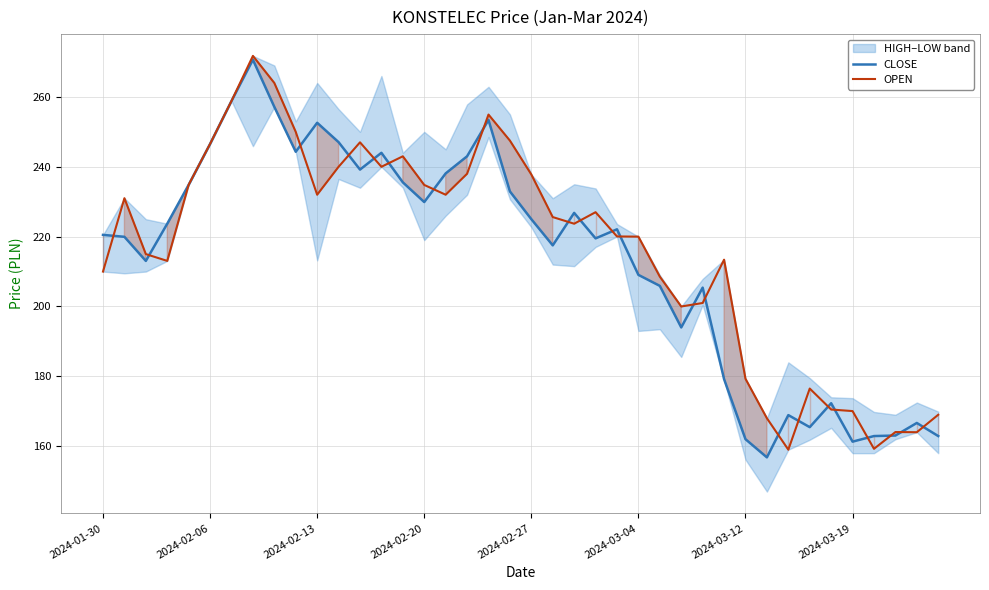

Reading left to right, transcribe all the data shown in this chart.

CLOSE: 220.5	219.9	213.1	223.7	234.8	246.6	258.9	270.6	257.1	244.3	252.6	247.1	239.2	244.0	235.6	229.9	238.1	243.0	253.4	232.9	225.0	217.5	226.8	219.5	222.1	209.1	205.9	194.0	205.4	179.2	162.0	156.8	168.9	165.4	172.3	161.3	162.9	163.1	166.7	162.9
OPEN: 210.0	231.0	215.0	213.1	234.8	246.6	258.9	271.8	264.0	250.0	232.0	240.0	247.0	240.0	243.0	234.8	232.0	238.0	254.9	247.5	237.8	225.6	223.7	227.0	220.1	220.0	208.6	200.0	201.0	213.4	179.3	168.0	159.0	176.5	170.5	170.1	159.2	164.1	164.0	169.0